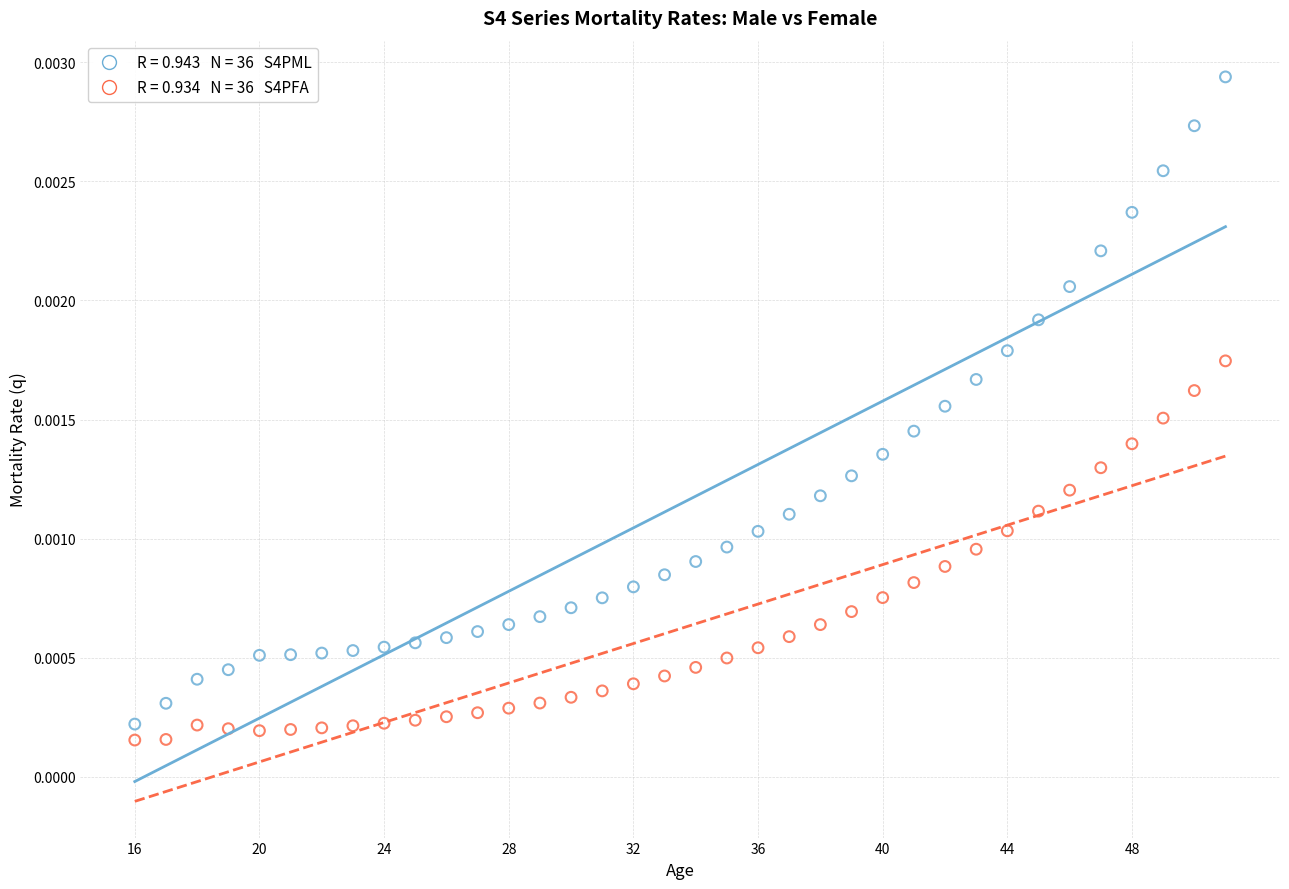

Count the number of points in this scatter plot.

72